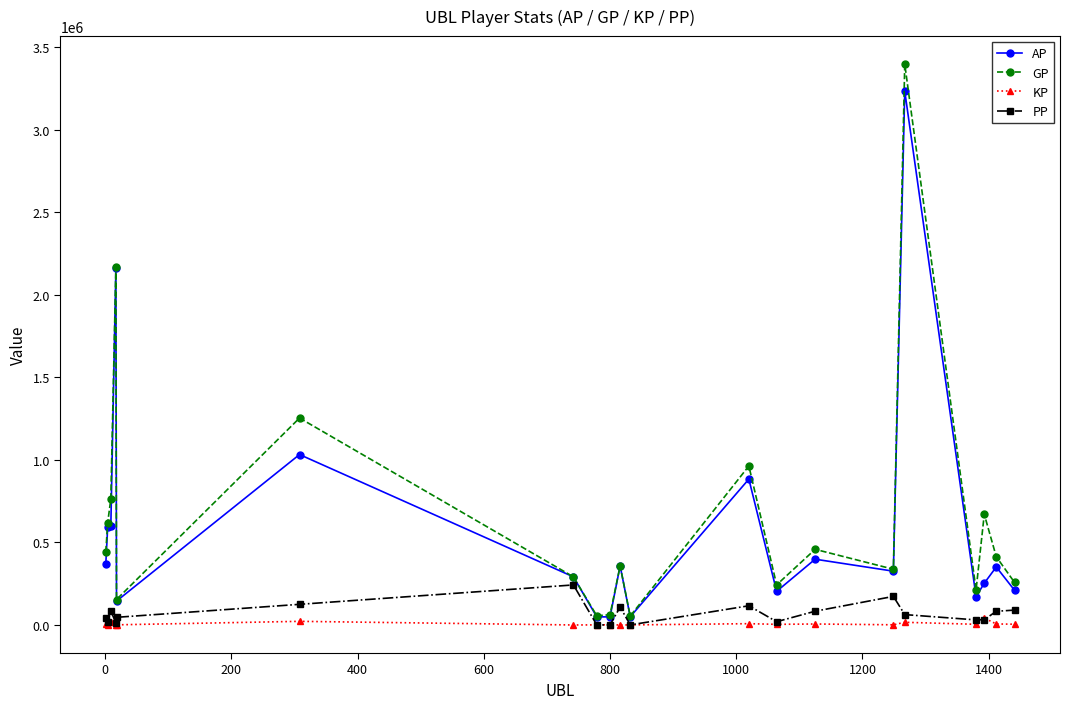

At how many categories does at least one series exceed 1932953?

2